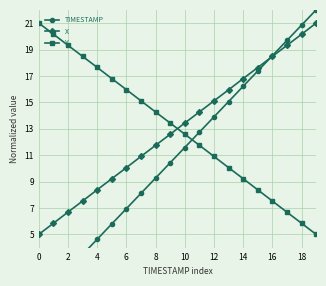

How many lines are shown in the chart?

3